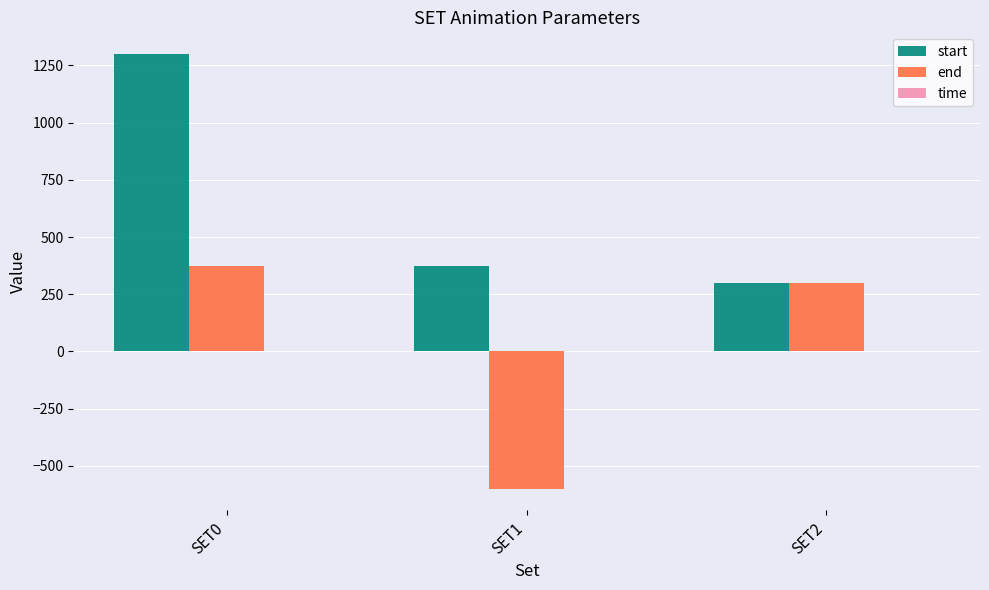

Are the bars grouped side by side (vs. stacked)?

Yes